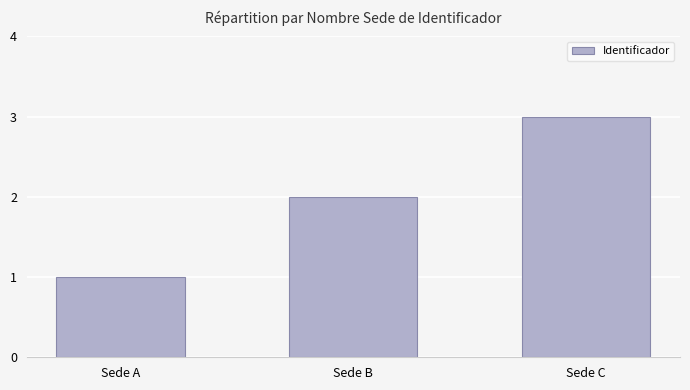

List the labels in order of value, largest first.

Sede C, Sede B, Sede A